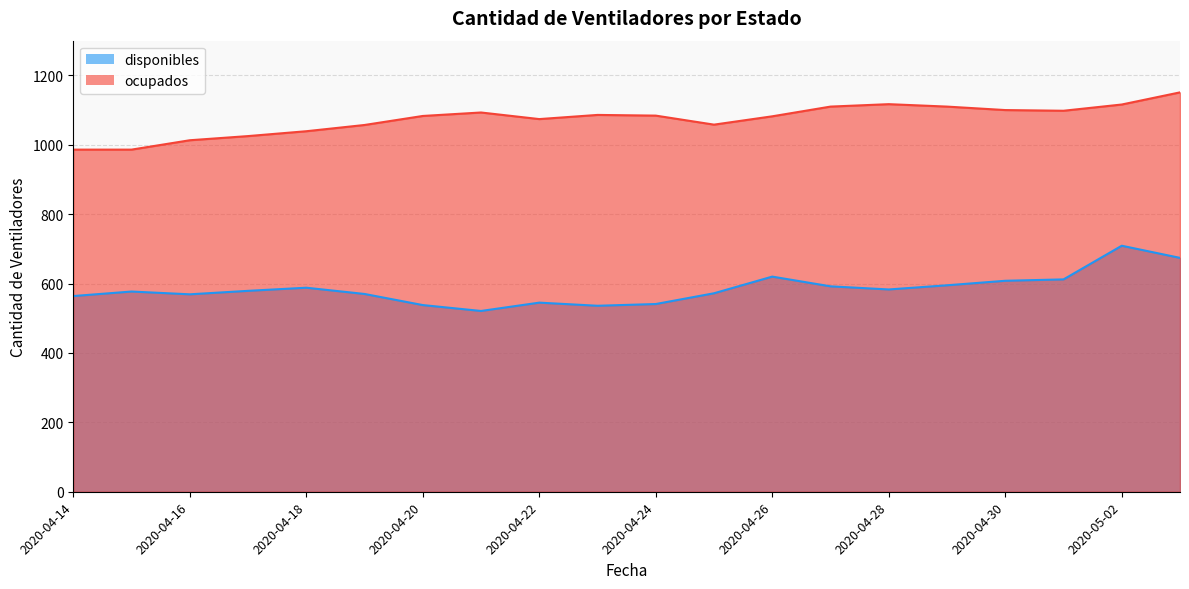

At which category is the sum across all series the highest?

2020-05-02